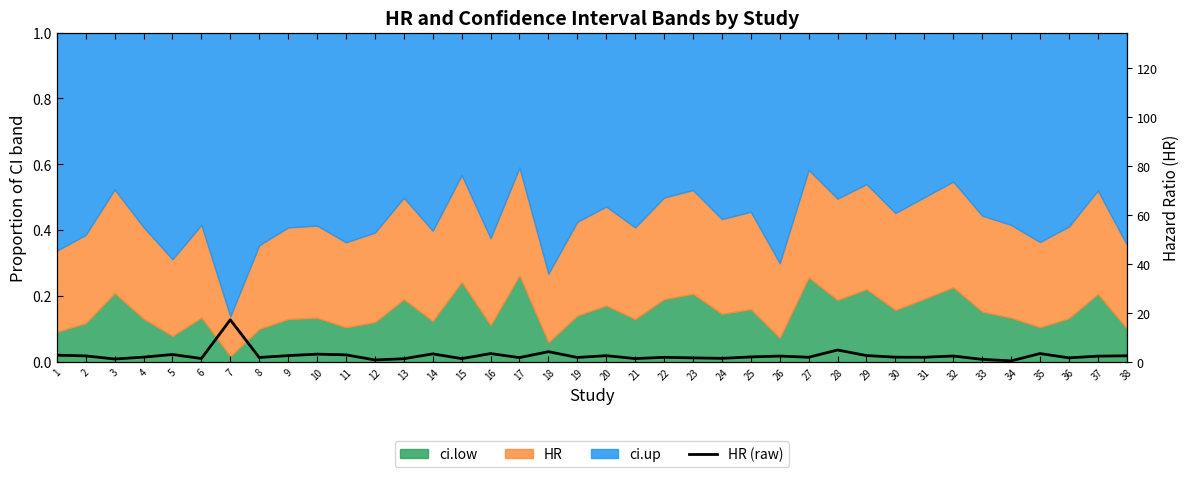

Reading left to right, extract all data points from this chart.

1=2.8	2=2.5	3=1.2	4=1.9	5=3.0	6=1.4	7=17.2	8=1.8	9=2.6	10=3.2	11=2.9	12=0.8	13=1.3	14=3.3	15=1.4	16=3.4	17=1.8	18=4.2	19=1.8	20=2.6	21=1.4	22=1.9	23=1.7	24=1.5	25=2.0	26=2.4	27=1.9	28=4.9	29=2.6	30=1.9	31=1.9	32=2.4	33=1.1	34=0.4	35=3.4	36=1.7	37=2.4	38=2.5